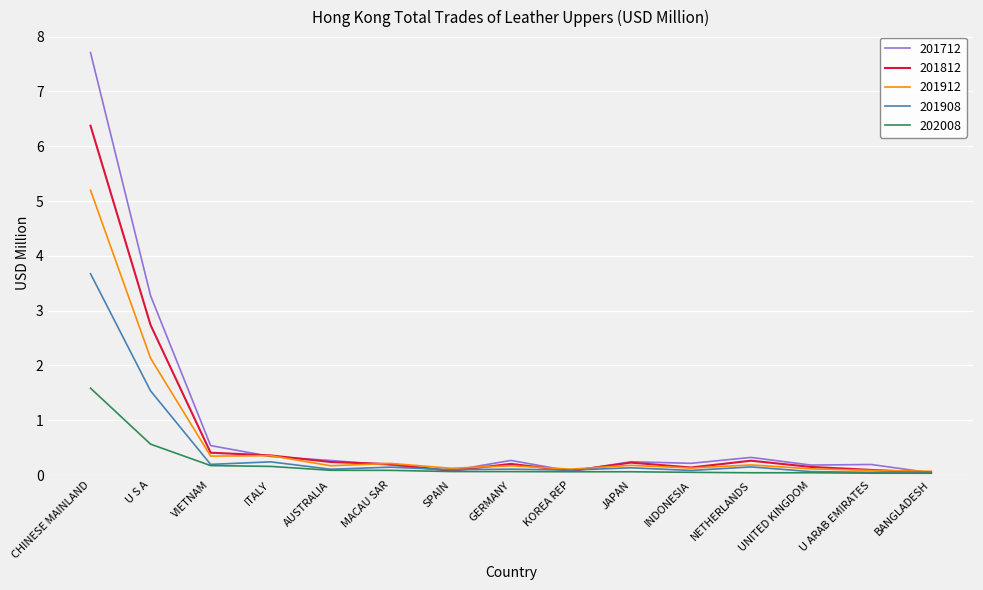

At which category is the sum across all series the highest?

CHINESE MAINLAND